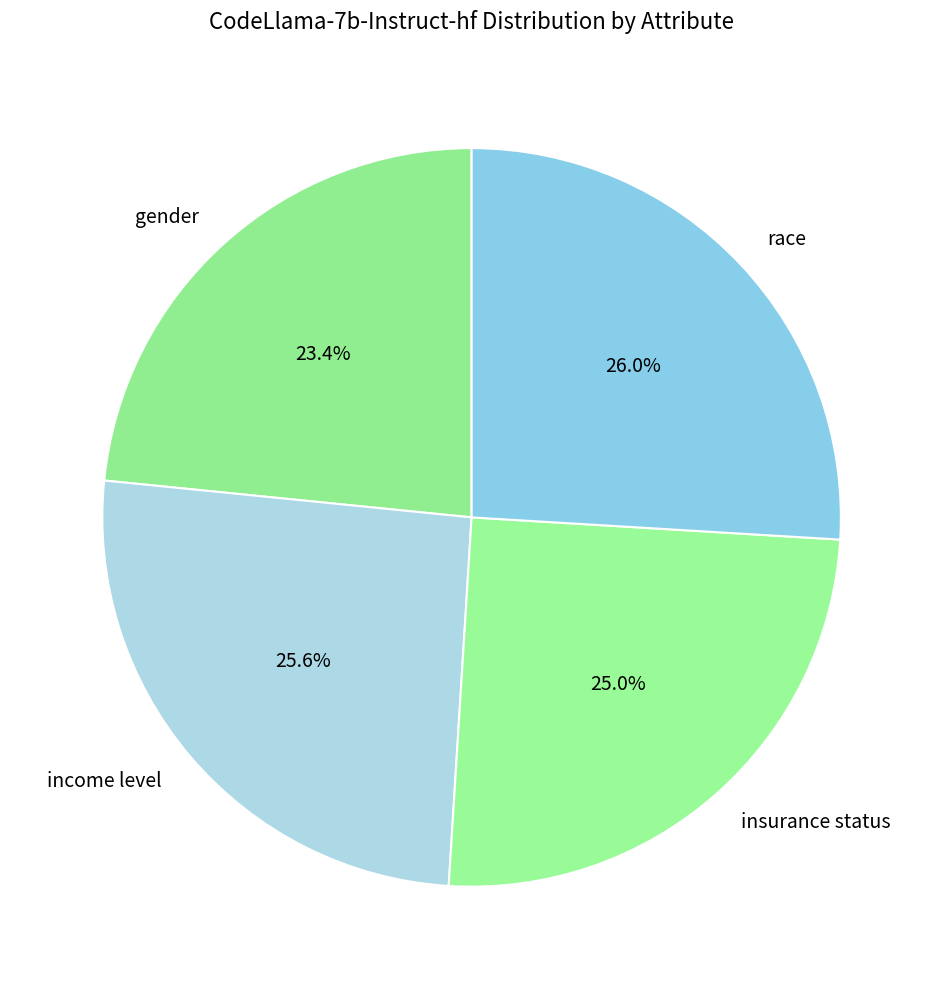

The gender slice represents 23% of the pie. True or false?

True